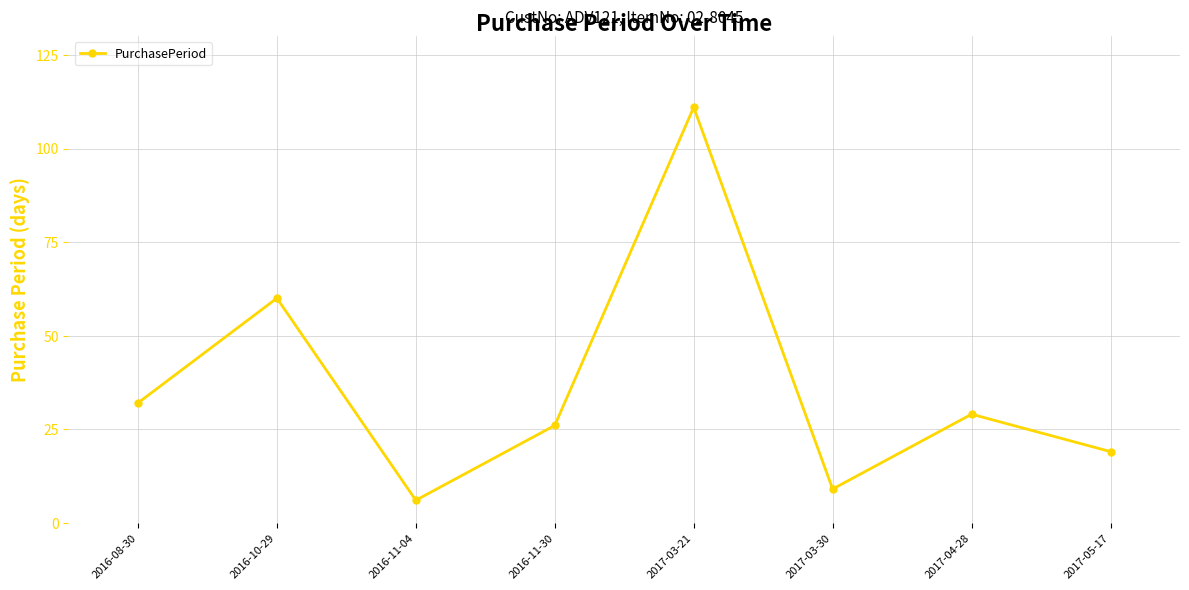

Reading left to right, list all the values displayed in this chart.

2016-08-30=32	2016-10-29=60	2016-11-04=6	2016-11-30=26	2017-03-21=111	2017-03-30=9	2017-04-28=29	2017-05-17=19